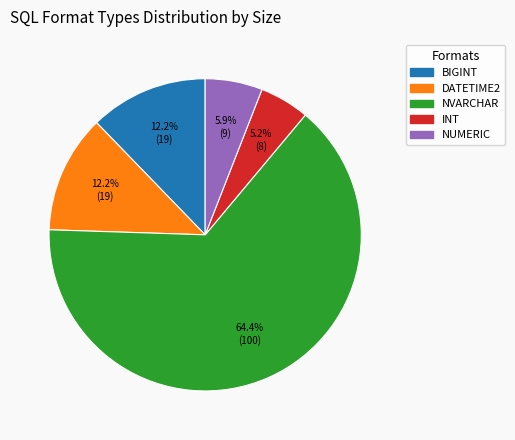

What percentage do INT and NUMERIC together represent?

11.1%